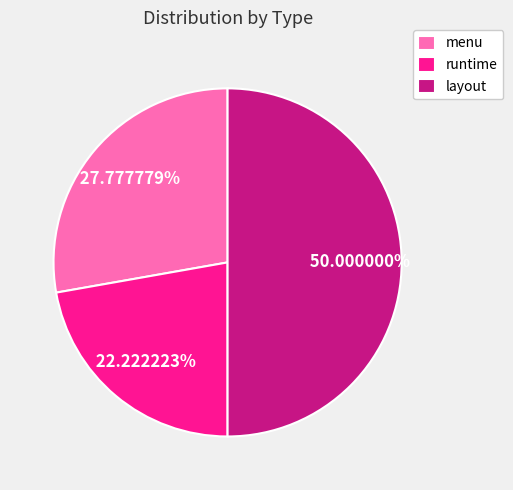

The layout slice represents 50% of the pie. True or false?

True